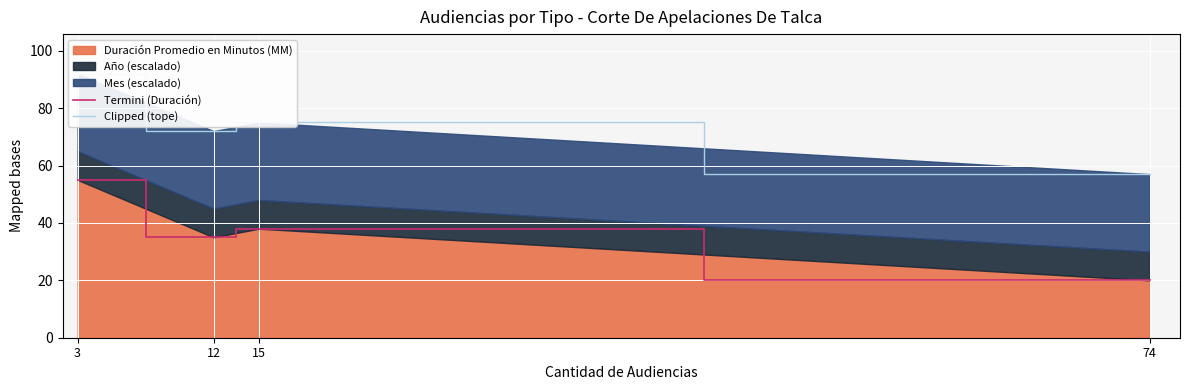

Reading left to right, list all the values displayed in this chart.

Termini (Duración): 55	35	38	20
Clipped (tope): 92	72	75	57